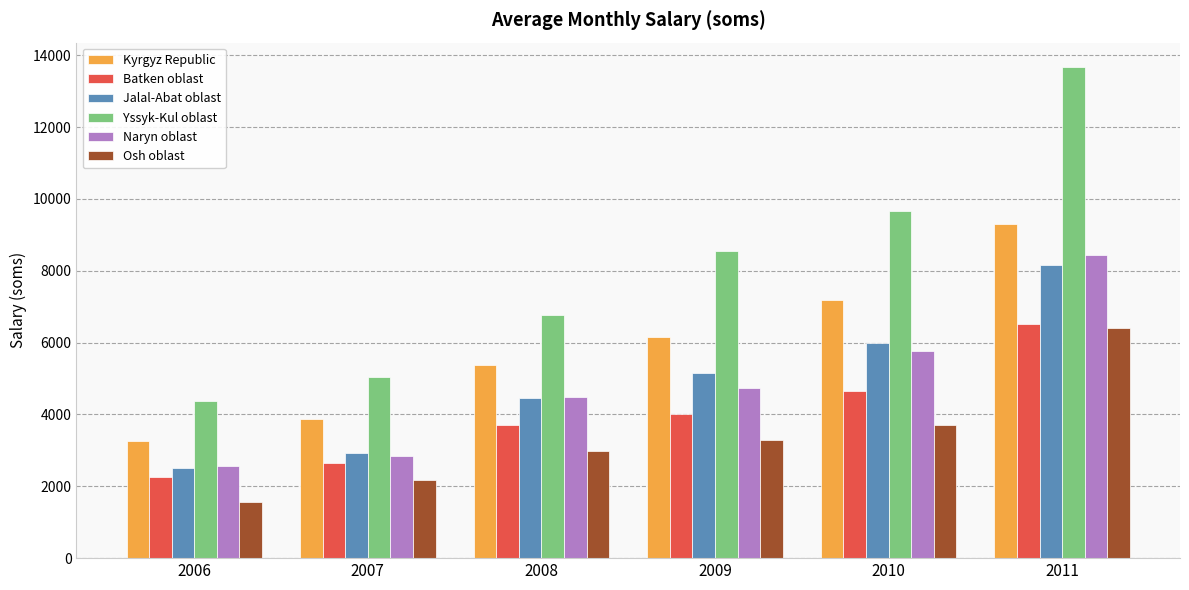

What is the minimum value shown in the chart?

1569